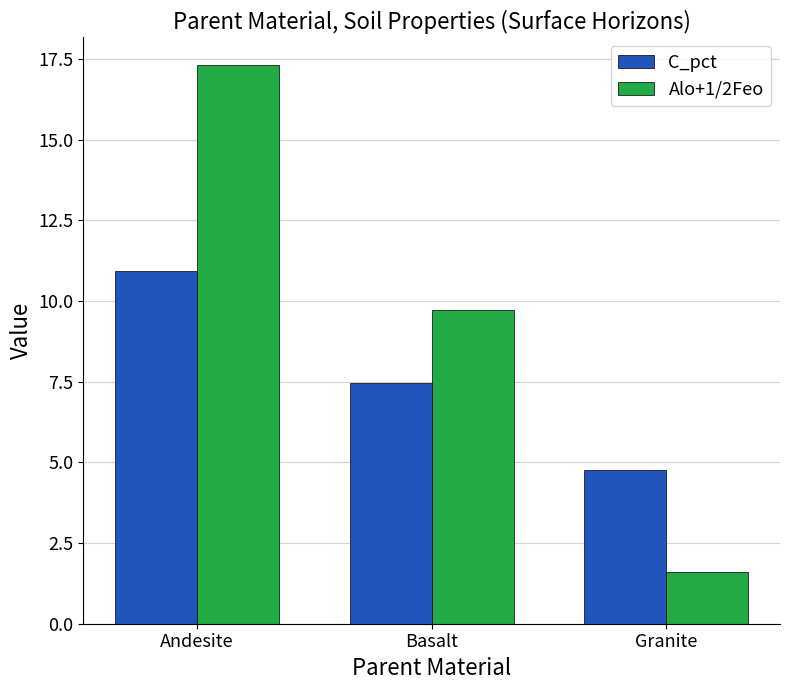

At which category is the sum across all series the highest?

Andesite